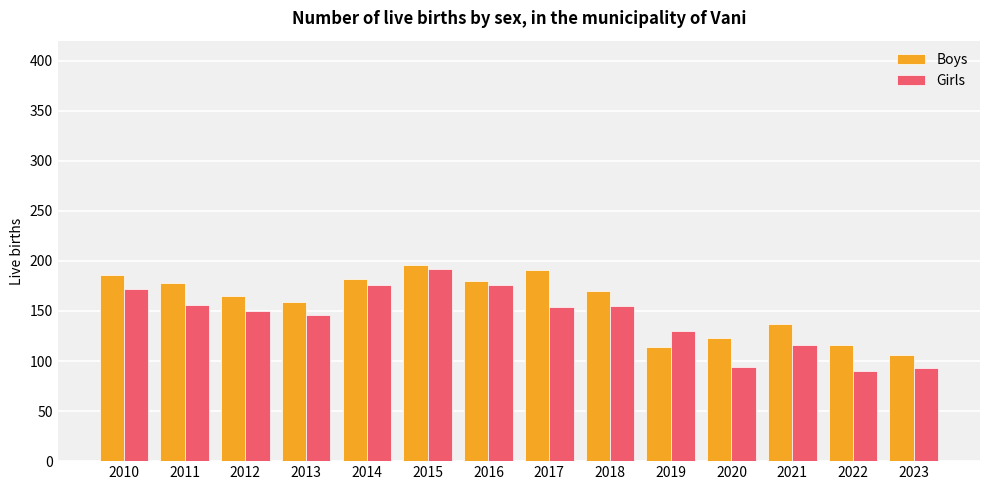

What is the spread (max minus min) of values at 2018?

15